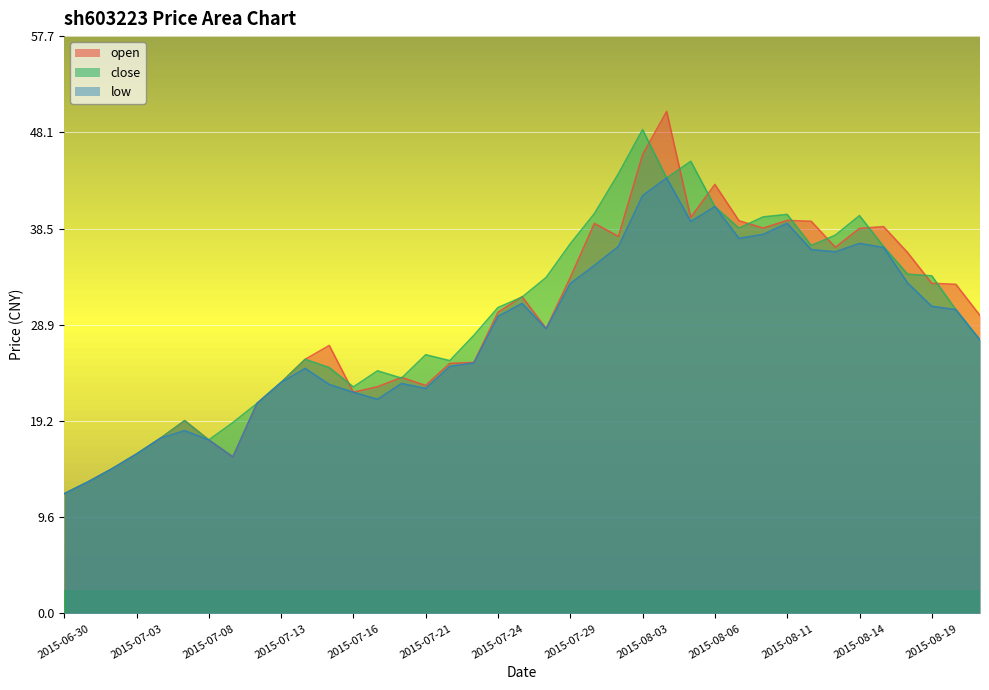

At which label is open closest to 31?

2015-07-27